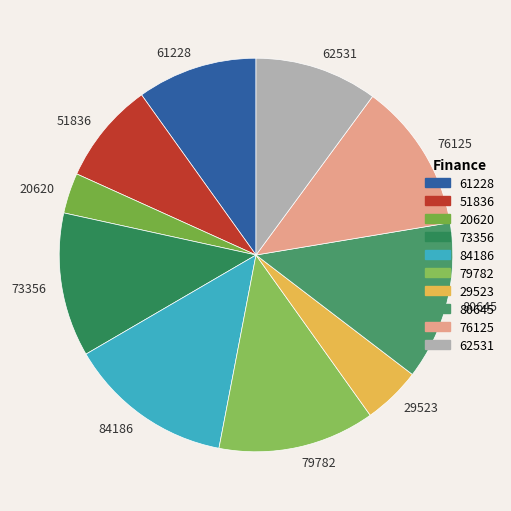

The 29523 slice represents 5% of the pie. True or false?

True